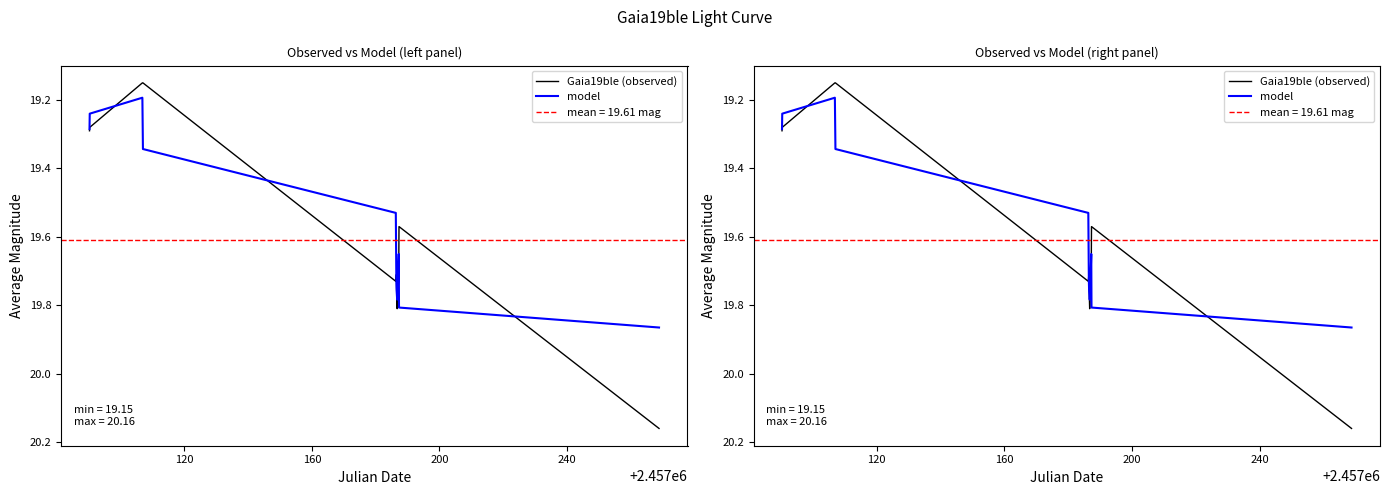

What is the difference between the second highest and minimum values in the model series?

0.6